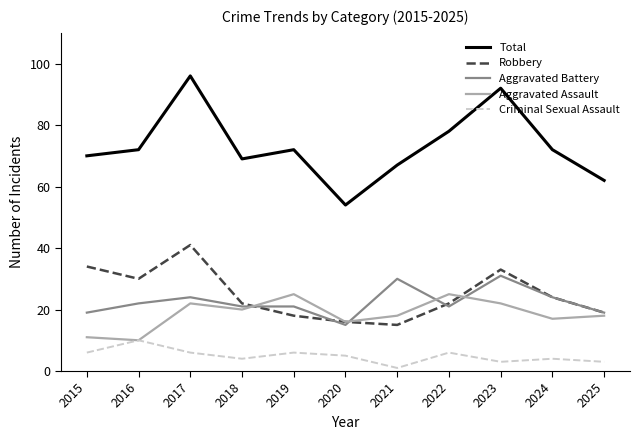

List the series in order of their peak value, highest first.

Total, Robbery, Aggravated Battery, Aggravated Assault, Criminal Sexual Assault